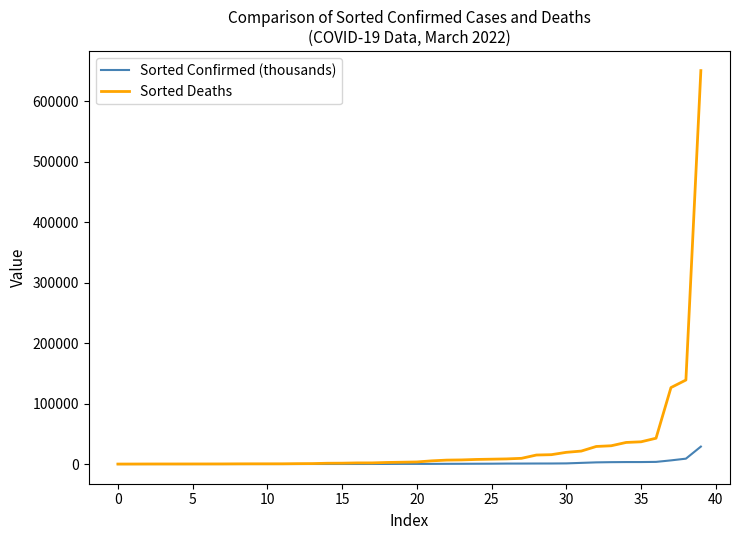

List the series in order of their overall mean, lowest first.

Sorted Confirmed (thousands), Sorted Deaths